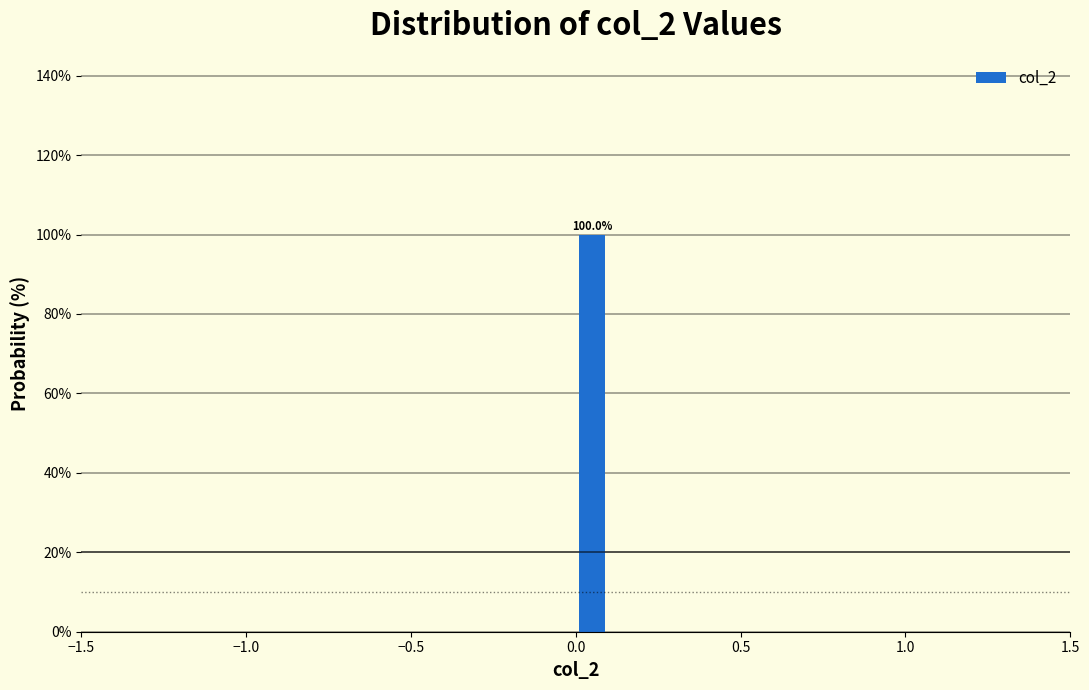

Read against the x-axis, roughly where is the centre of the tallest bar?

0.05